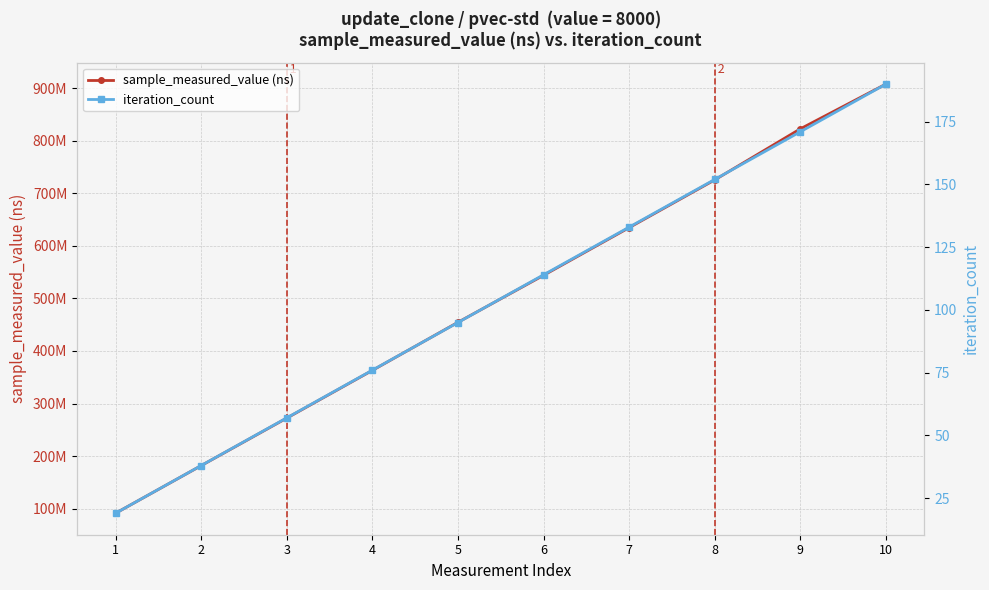

Is it true that sample_measured_value (ns) equals 272244160 at 3?

True